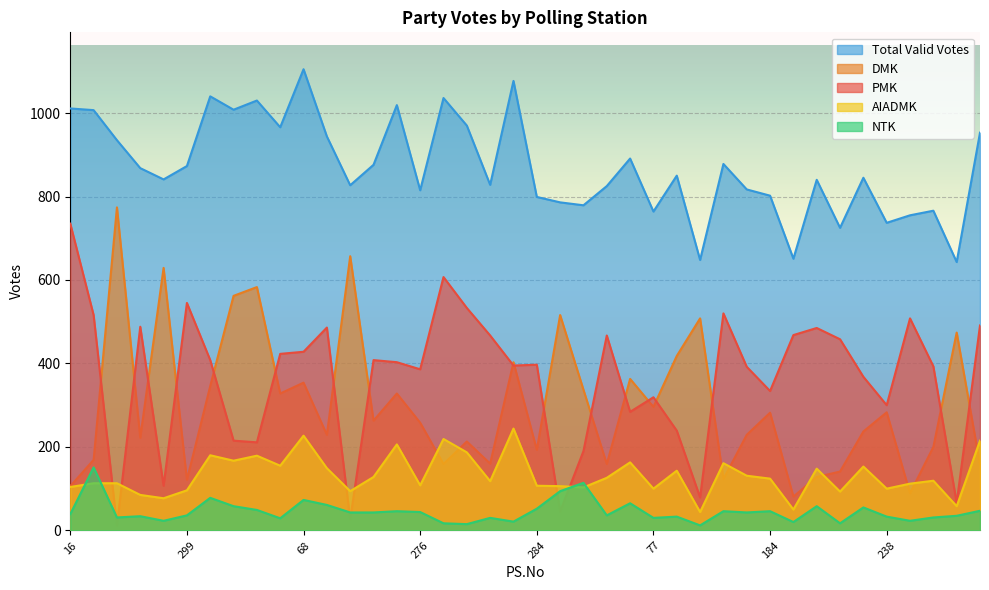

Which series has the largest range (max minus min)?

PMK